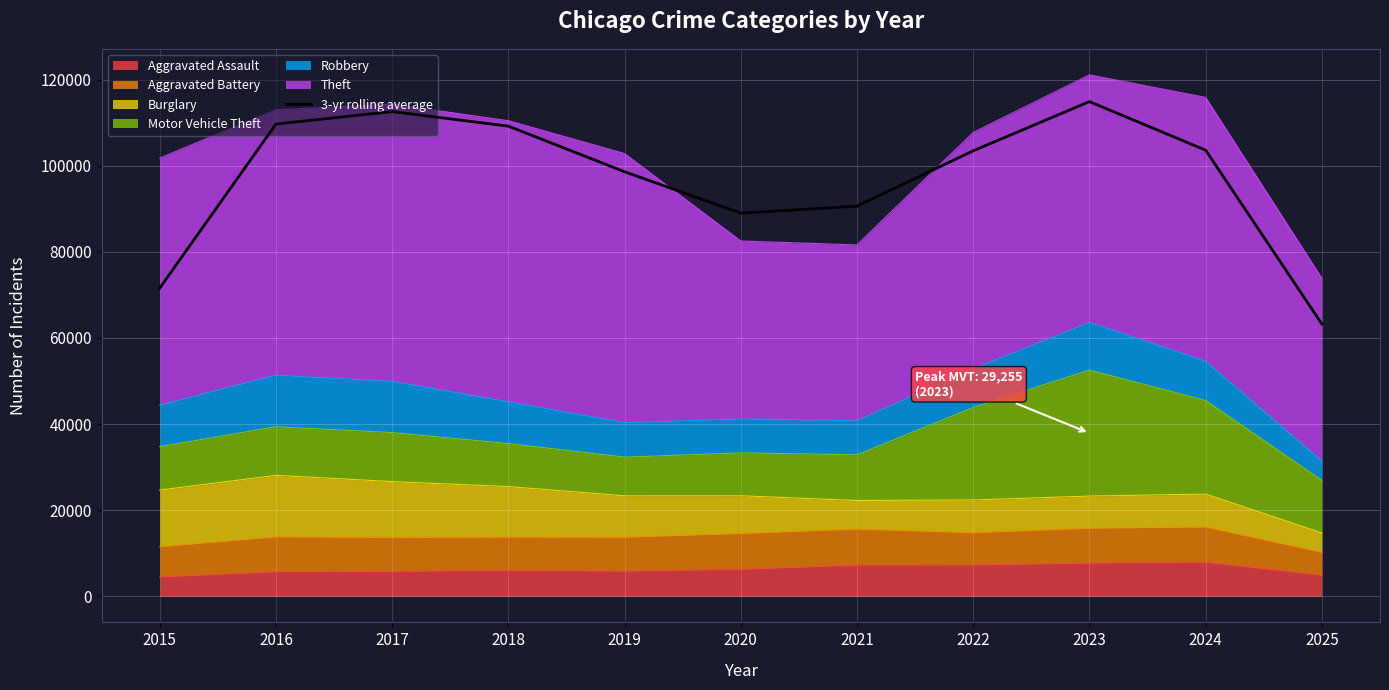

The value at 2025 is 63232.0. True or false?

True